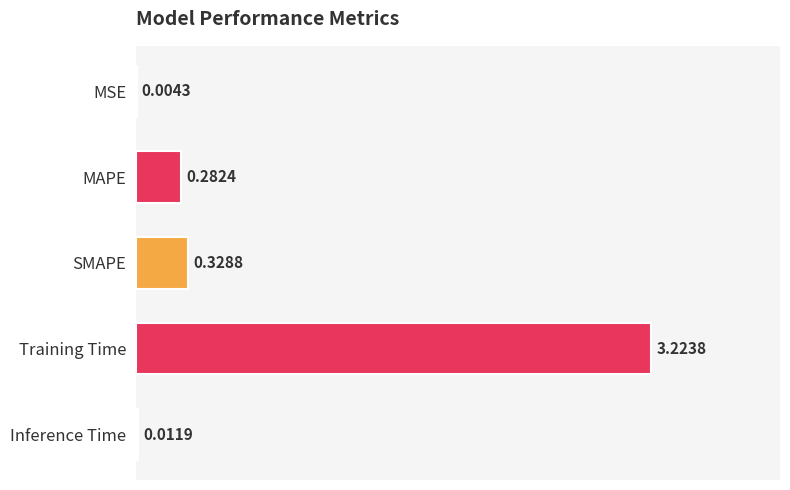

Where is the data nearest to the value 1?

SMAPE